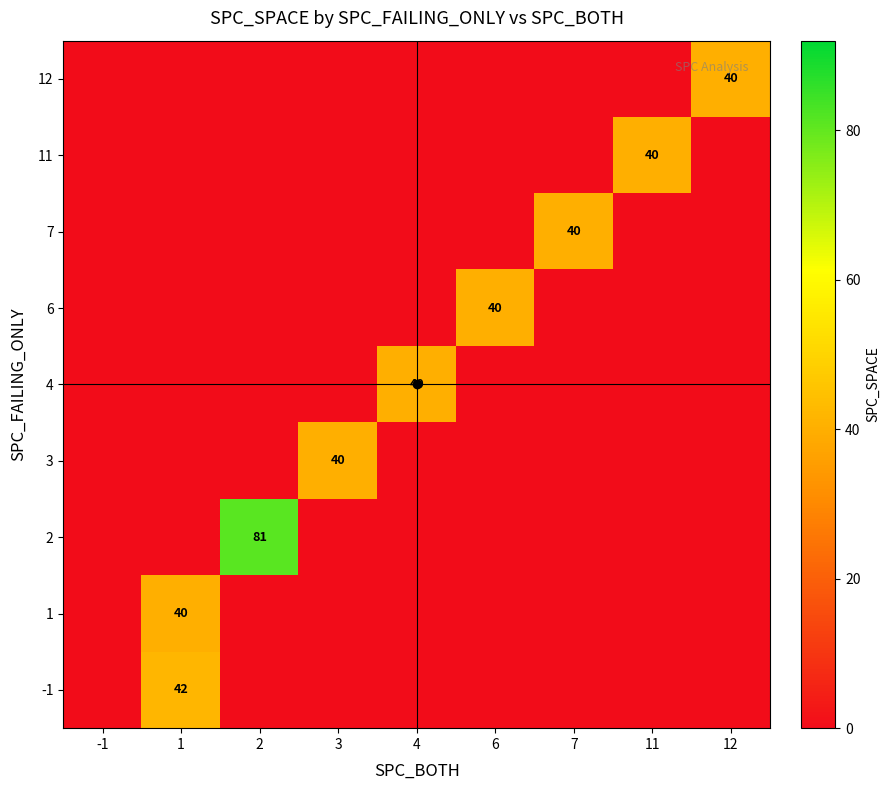

True or false: 7 has a value of 58 at 7.

False